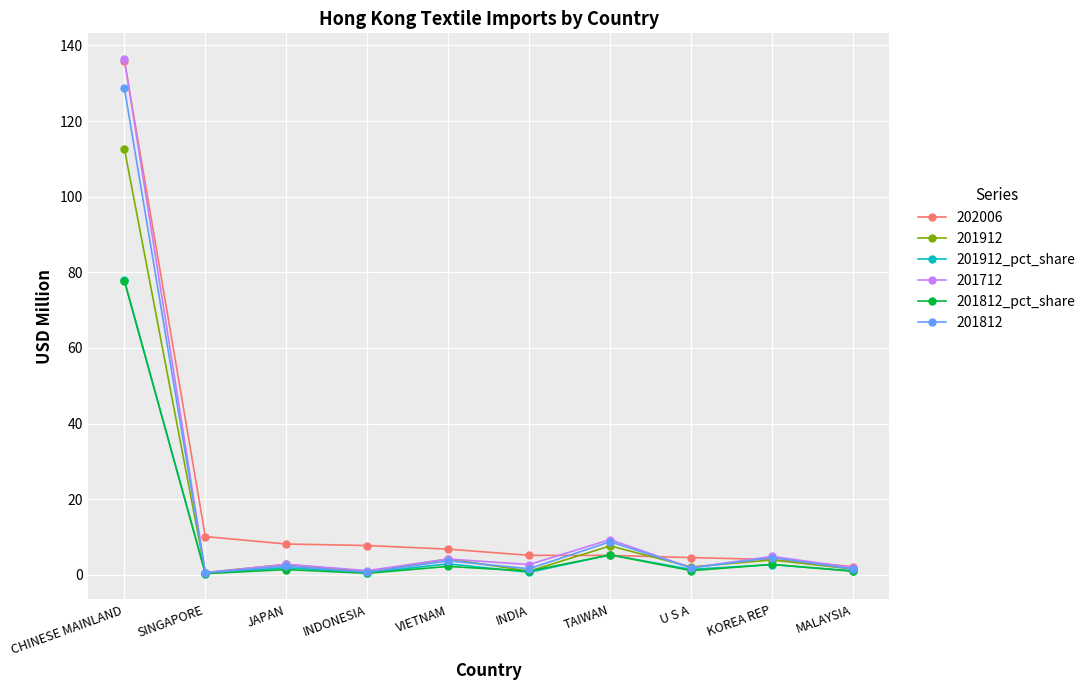

Which series ends up on top after the final intersection of 201912_pct_share and 201812_pct_share?

201912_pct_share